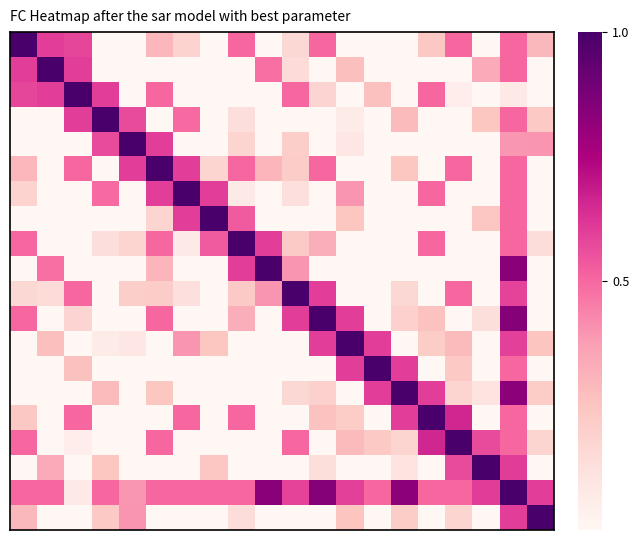

At how many categories does at least one series exceed 0?

20